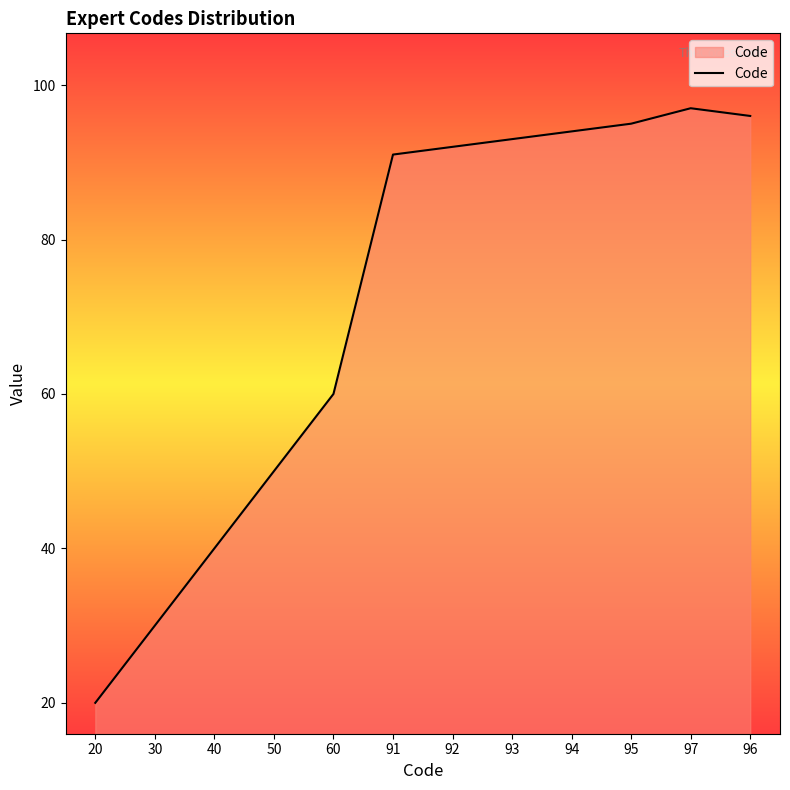

At which category does the data reach its first local peak?

97